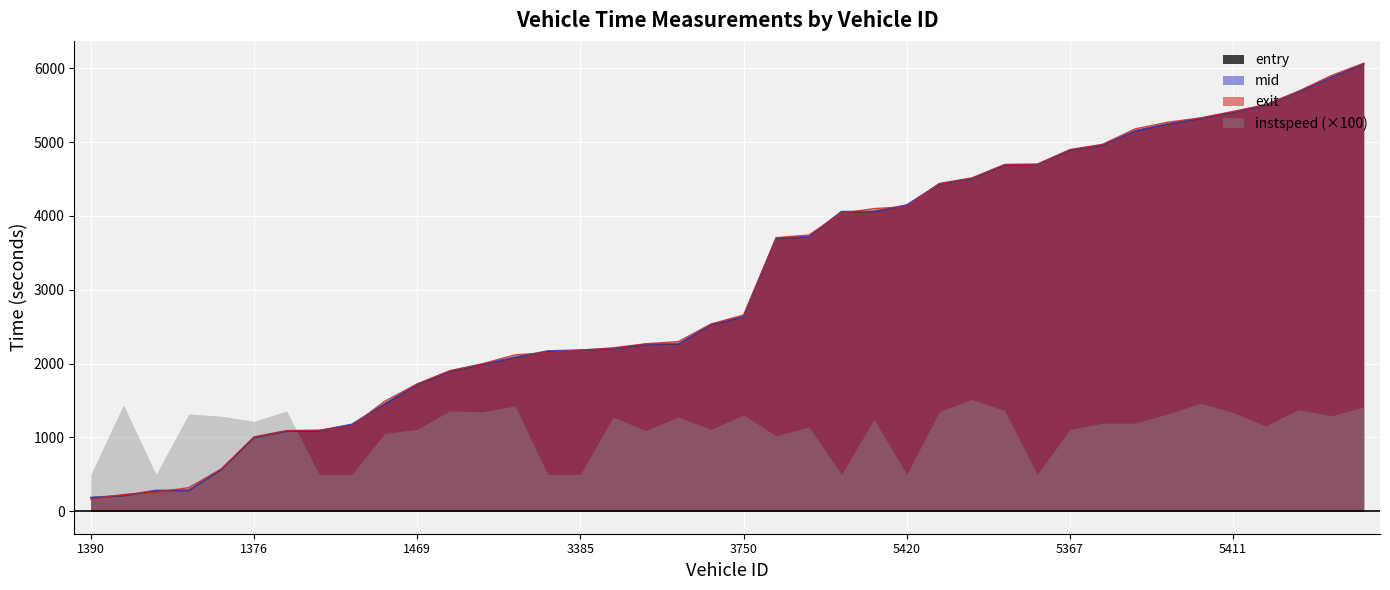

The value of entry at 5390 is 3714.2. True or false?

True